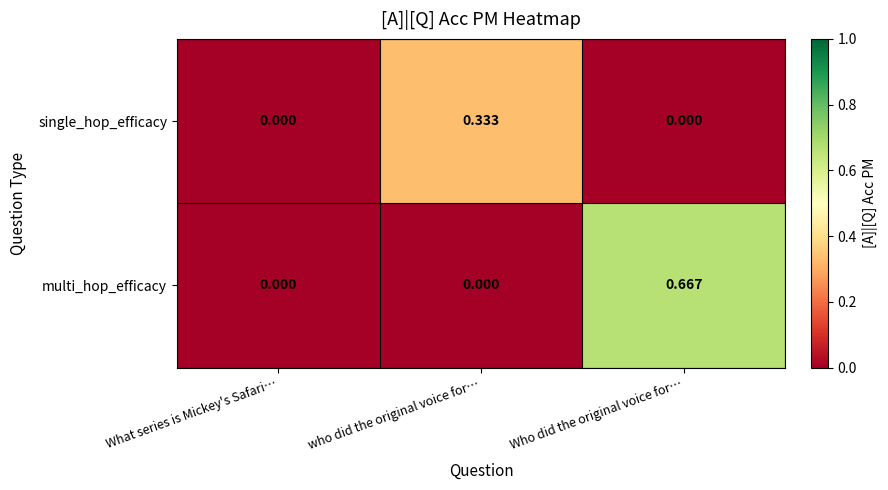

Between who did the original voice for… and Who did the original voice for…, which series saw the biggest shift?

multi_hop_efficacy